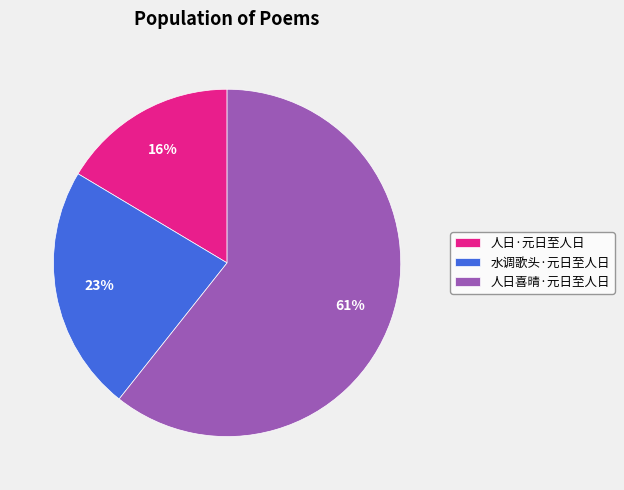

To the nearest percent, what percentage of the pie is 人日喜晴·元日至人日?

61%